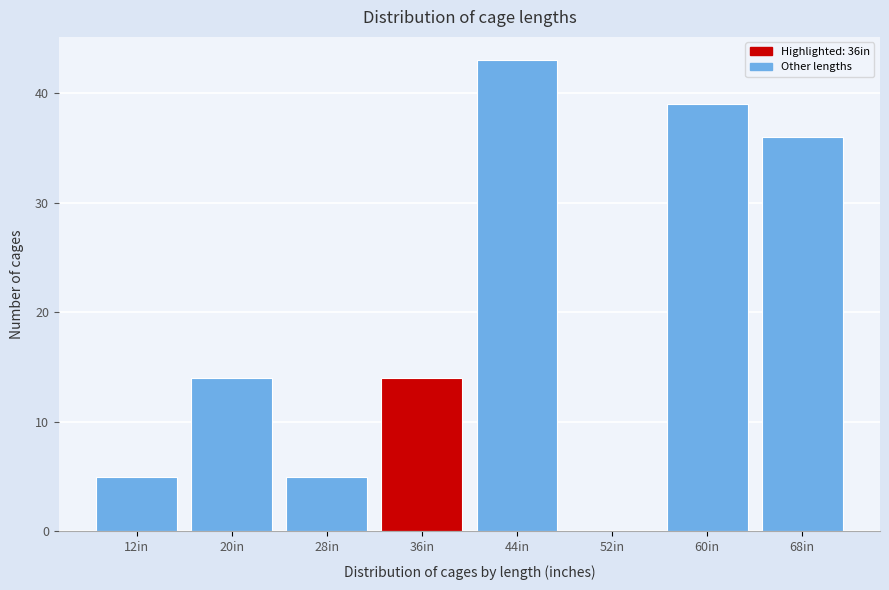

Reading right to left, extract all data points from this chart.

68in=36	60in=39	52in=0	44in=43	36in=14	28in=5	20in=14	12in=5